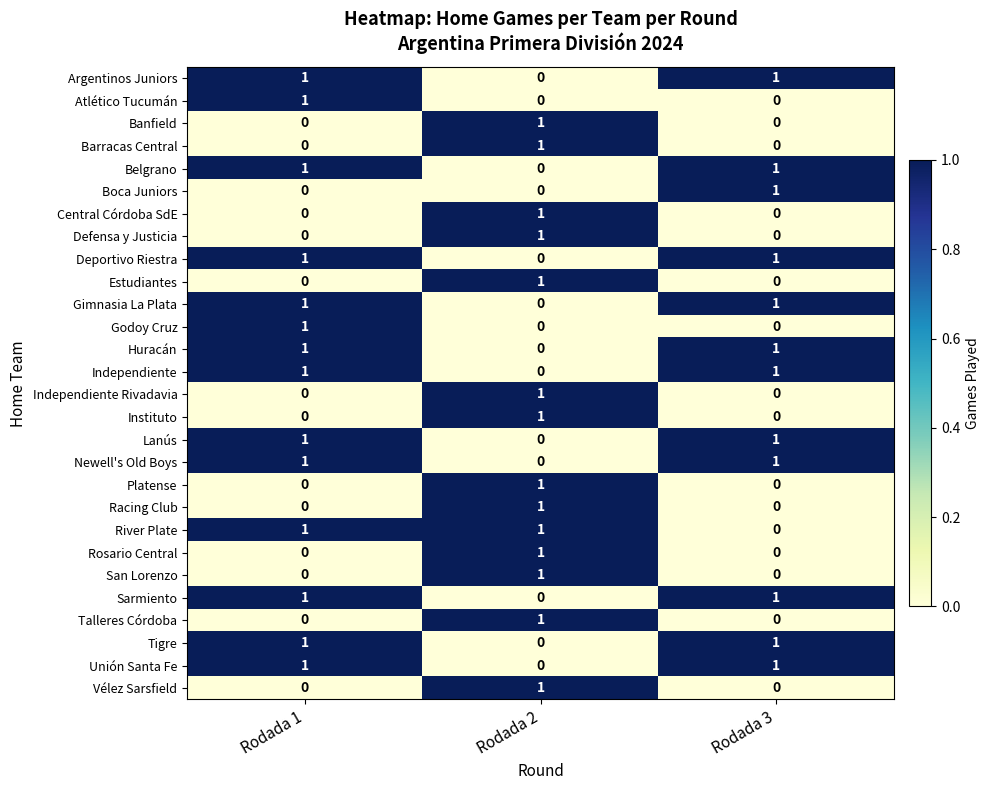

What is the spread (max minus min) of values at Rodada 2?

1